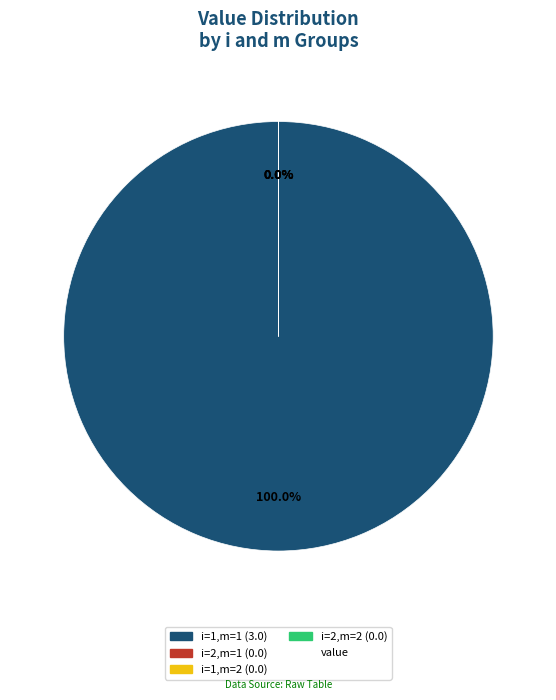

What is the majority slice?

i=1,m=1